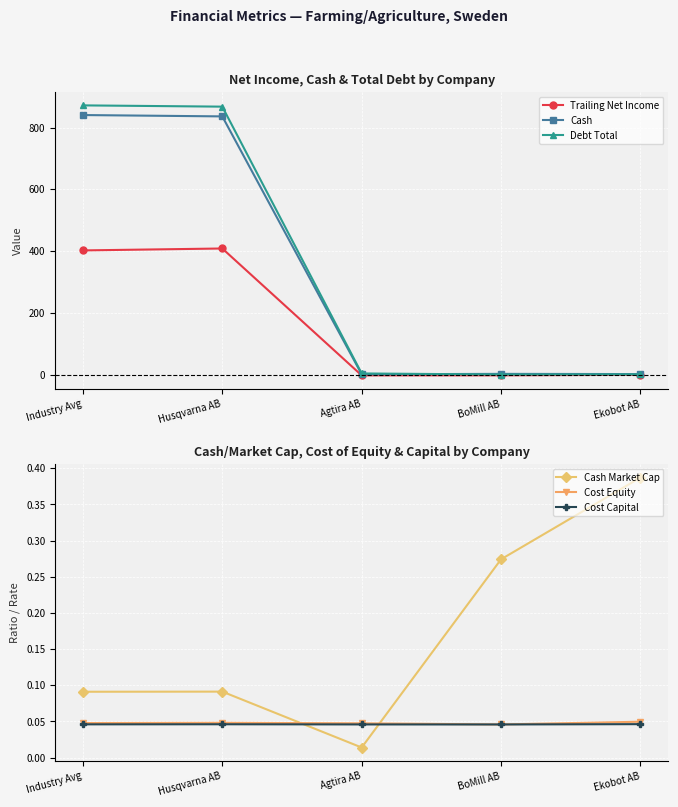

Which has a higher value, Industry Avg or Agtira AB?

Industry Avg